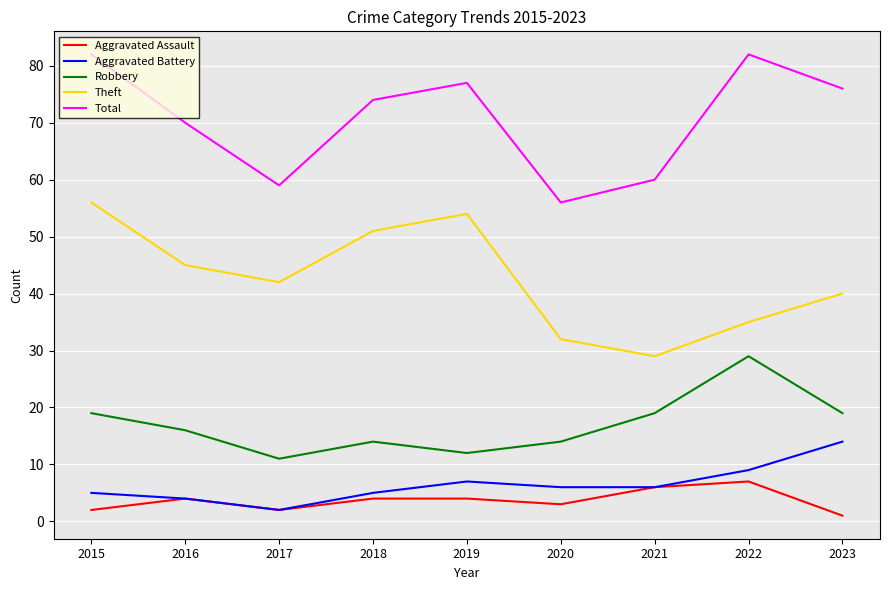

Read the Aggravated Battery value at 2021, to the nearest 10.

10